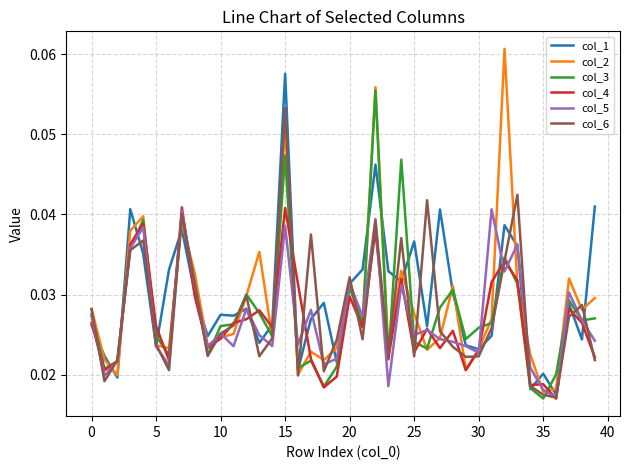

Count the col_4 values in the range 0 to 1.

40